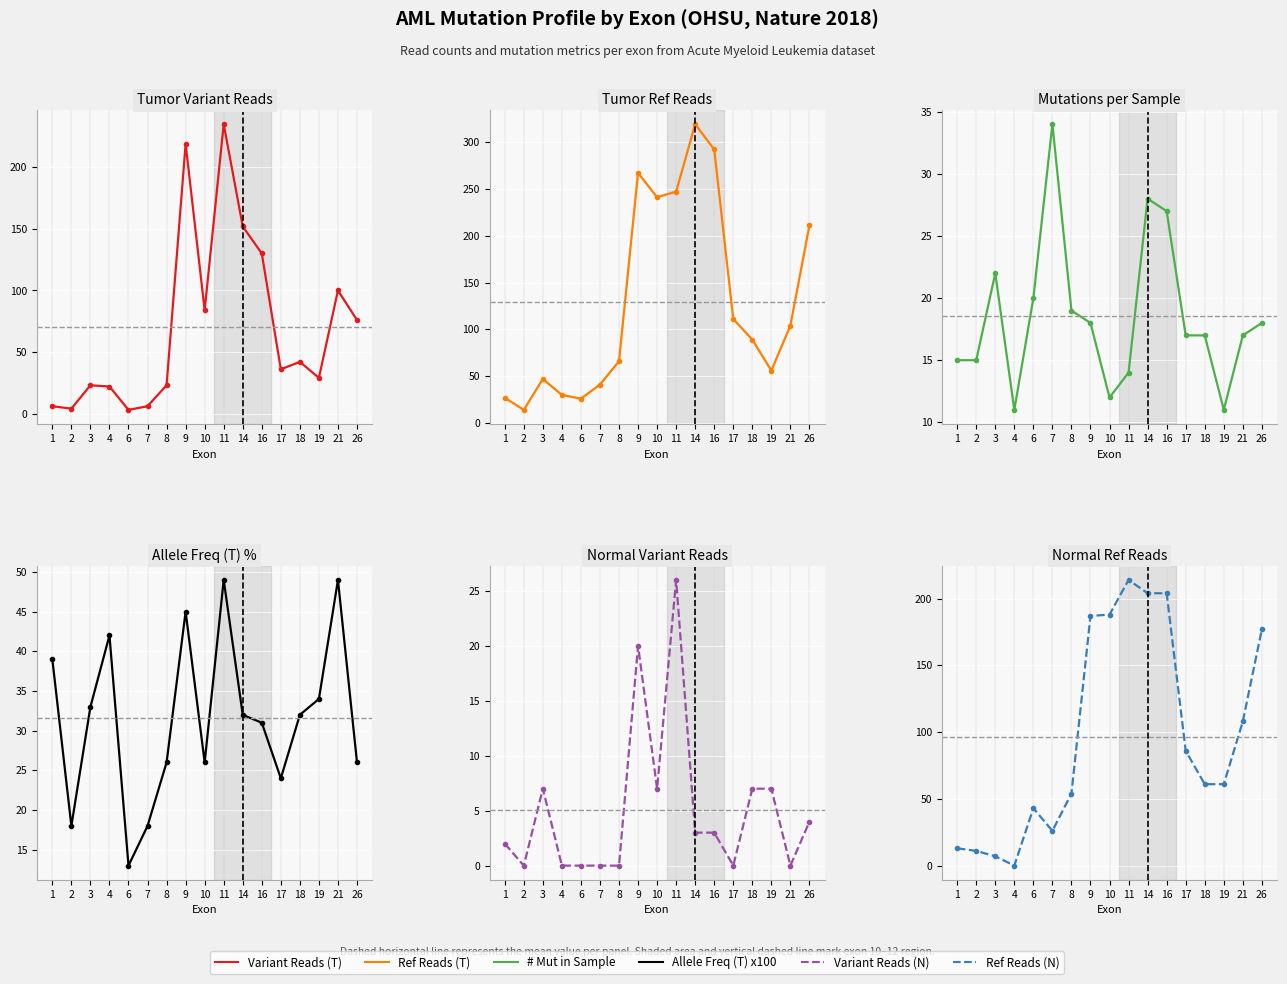

At which category does Variant Reads reach its first local valley?

2